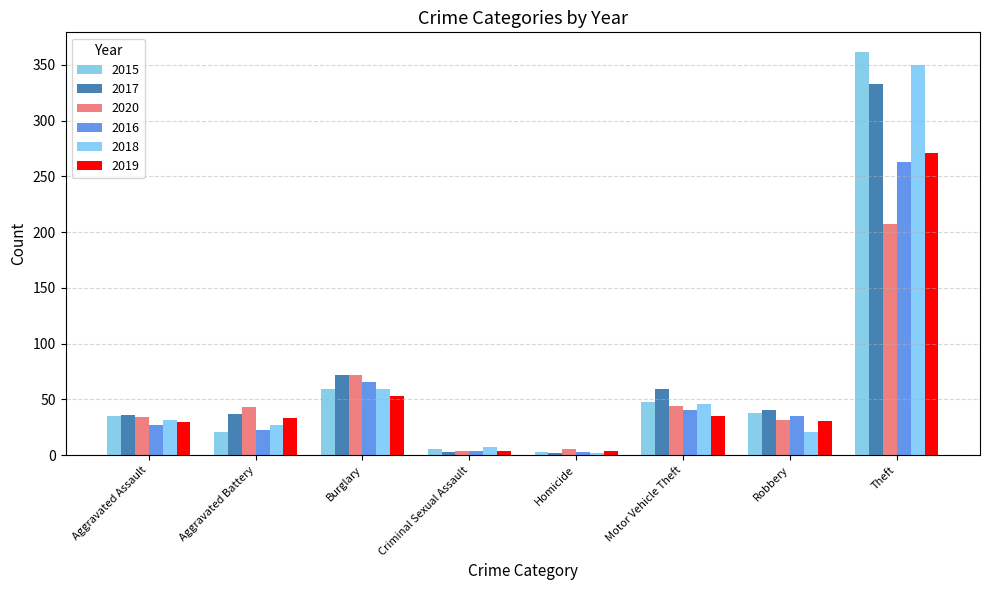

Rank the series by their maximum value, from highest to lowest.

2015, 2018, 2017, 2019, 2016, 2020